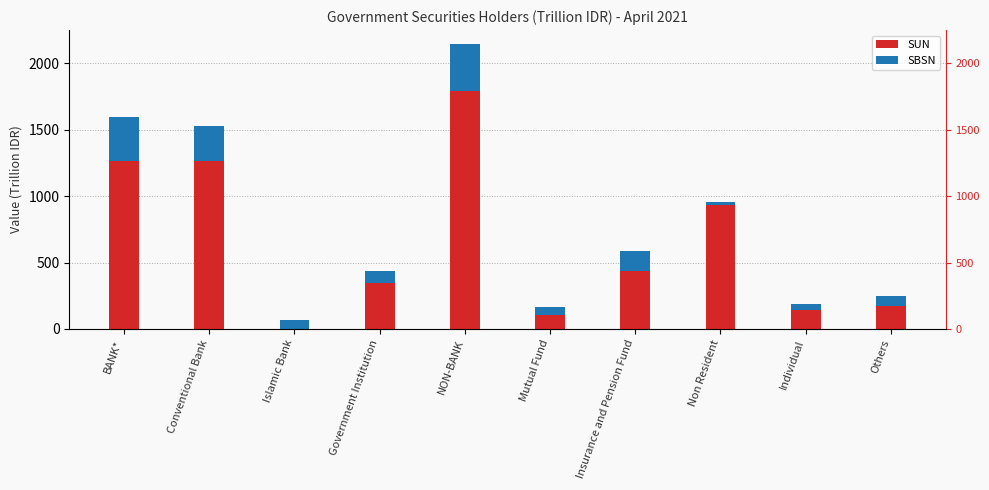

At which label is SBSN closest to 185?

Insurance and Pension Fund